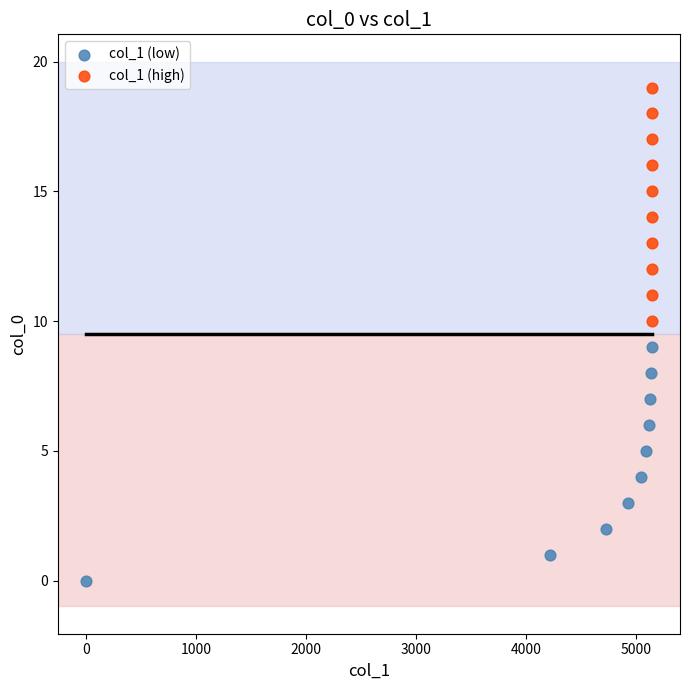

Which series reaches the maximum Y coordinate?

col_1 (high)